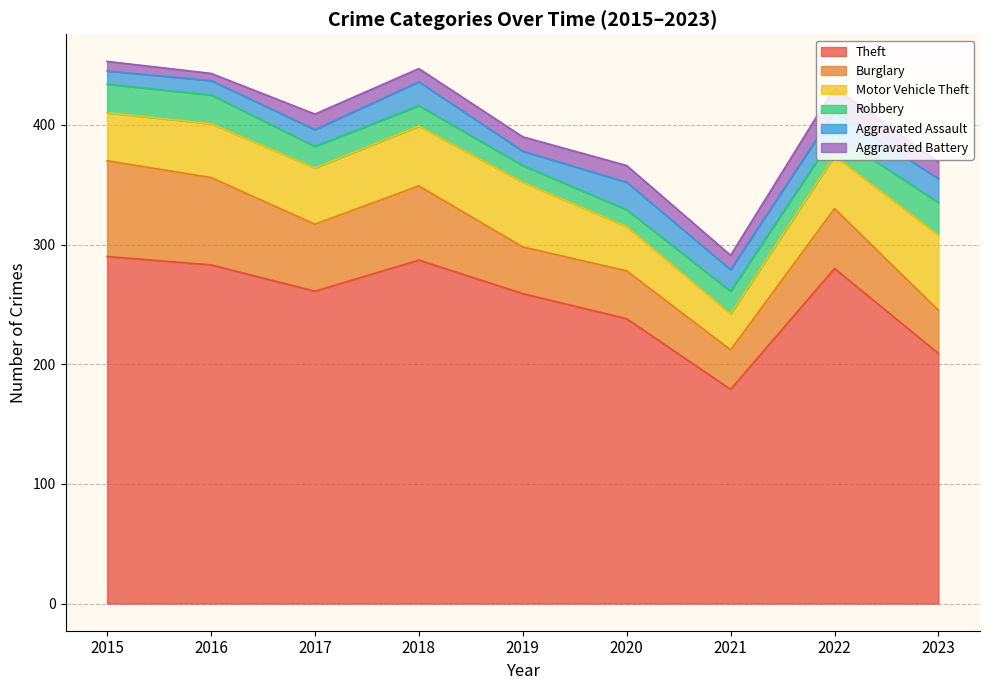

In Aggravated Battery, how many points are lower than both neighbors (excluding endpoints)?

3